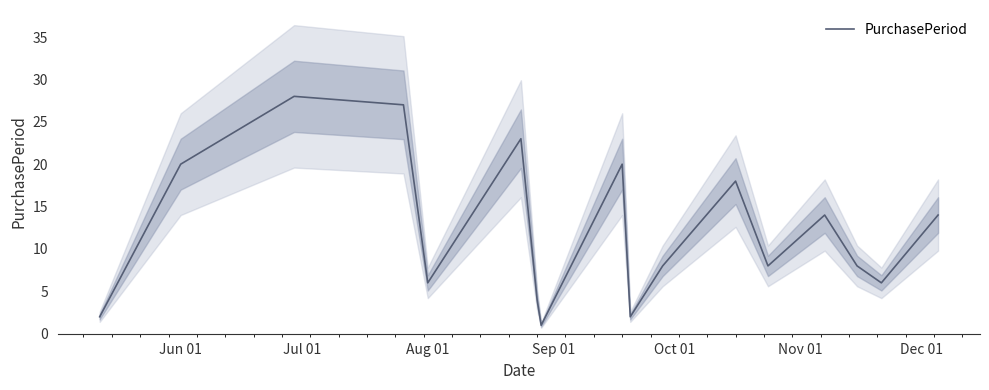

Is this an area chart (filled region under the line)?

No